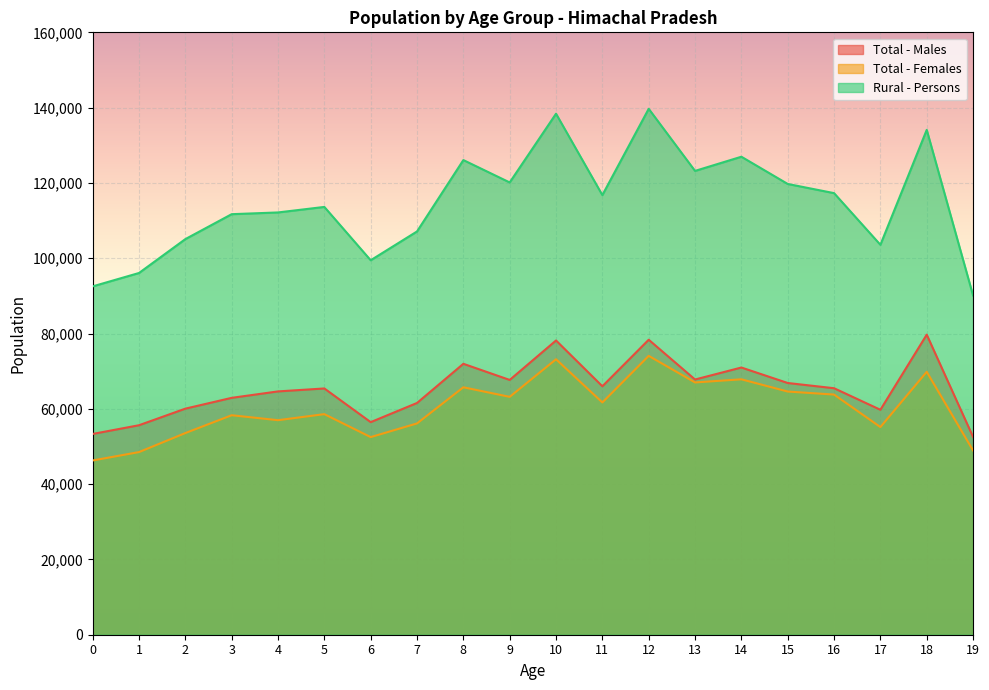

How many interior local valleys does the Total - Males series have?

5